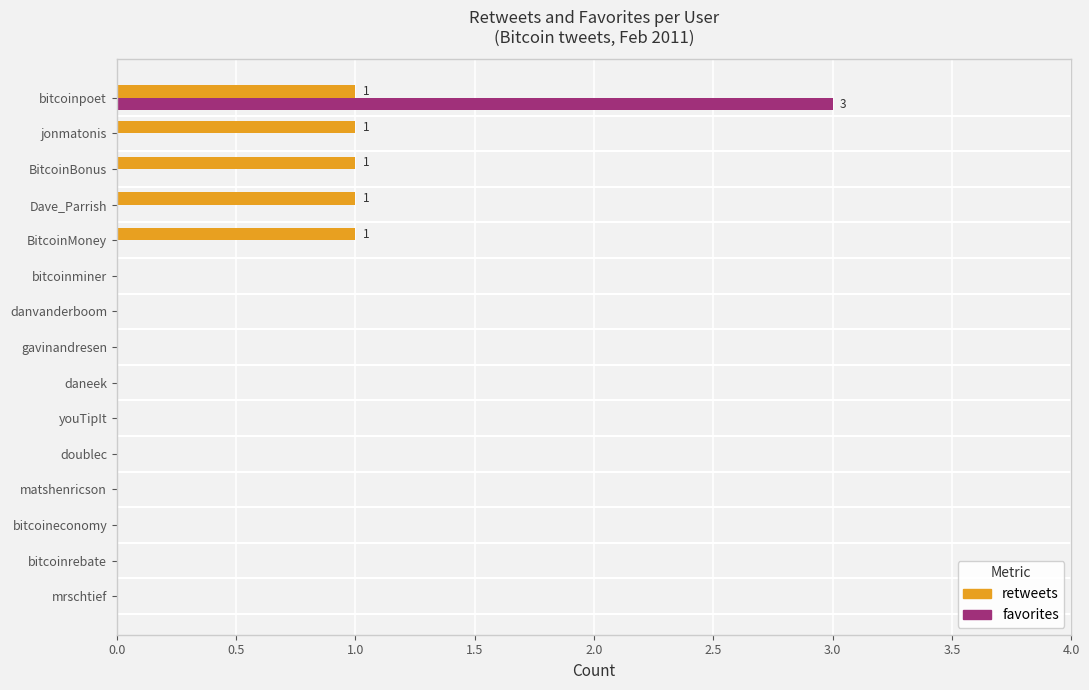

What is the total value across all series at bitcoinpoet?

4